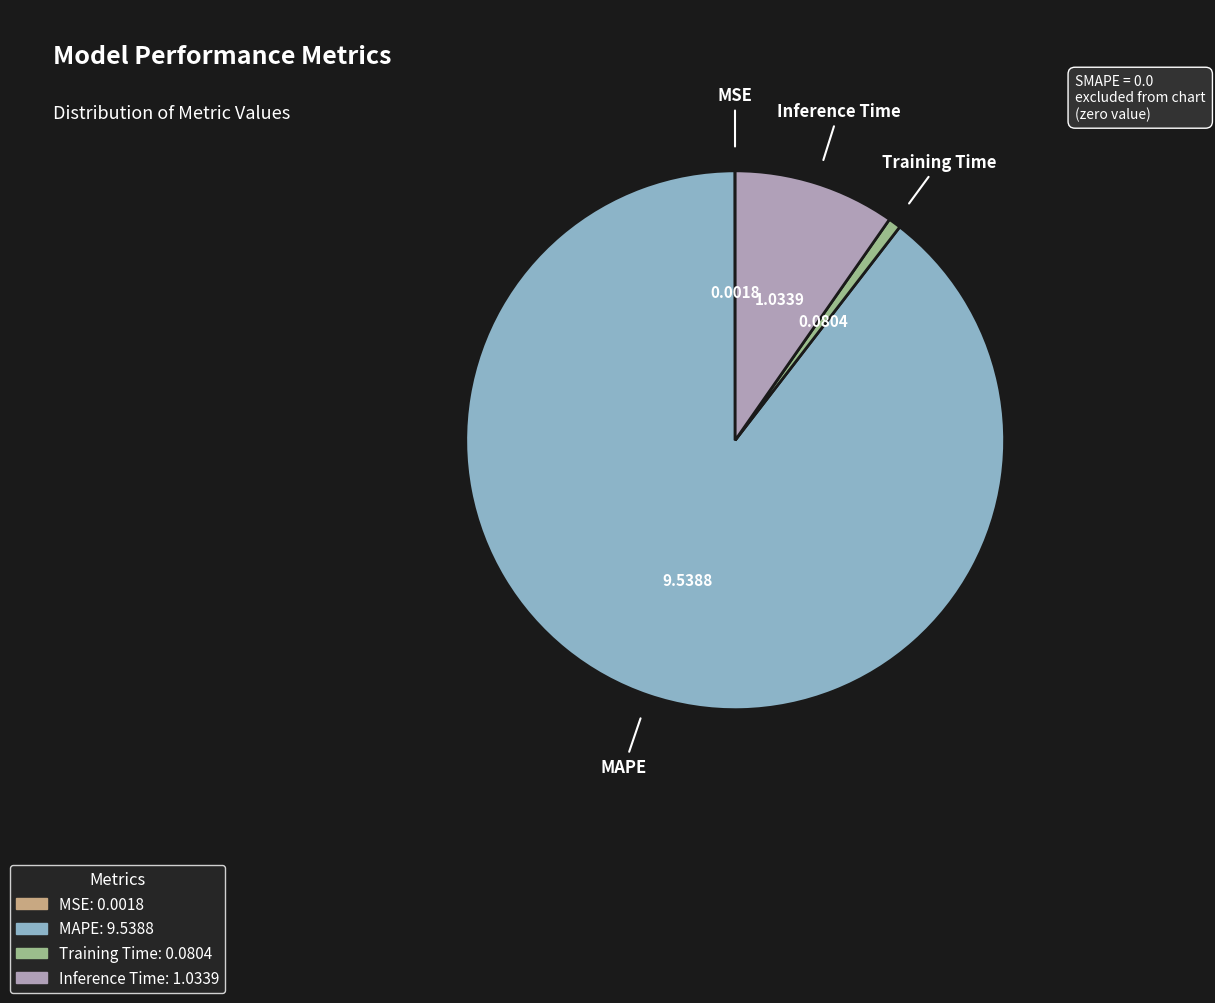

Which slice represents more than half of the pie?

MAPE